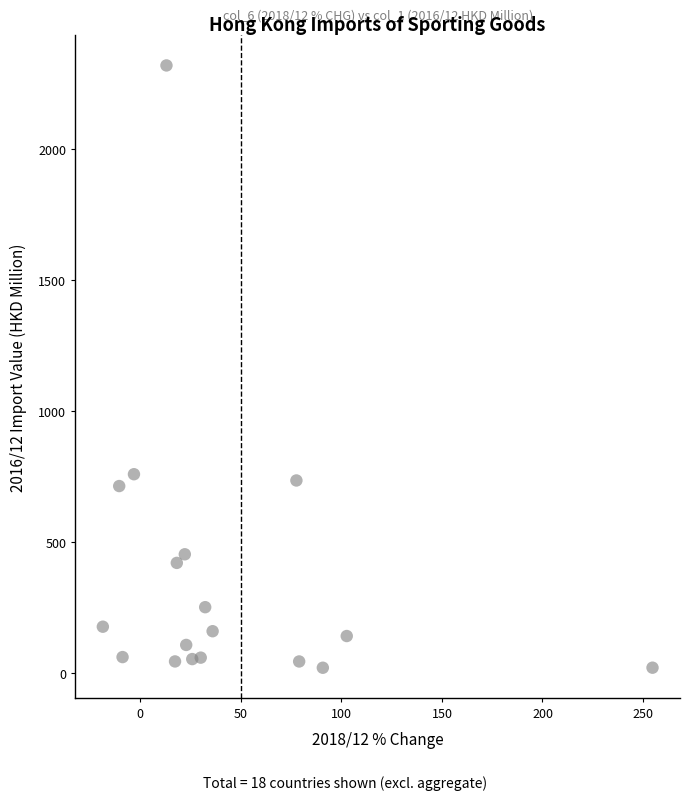

What is the range of Y values (max minus min)?

2300.9